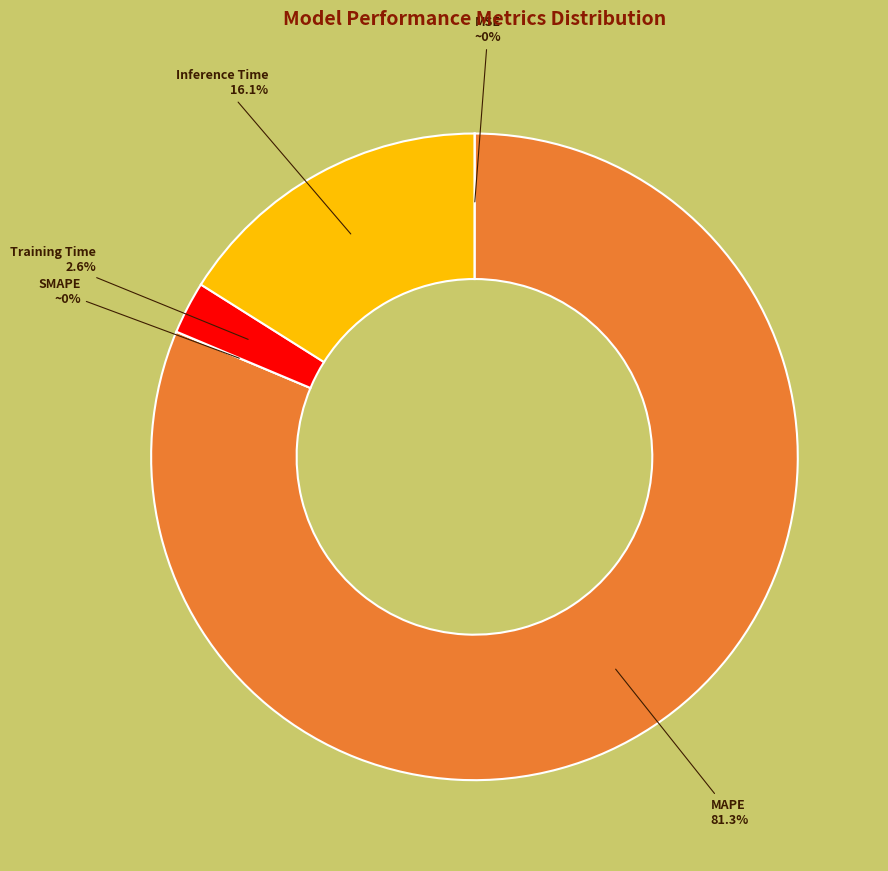

Which slice represents more than half of the pie?

MAPE